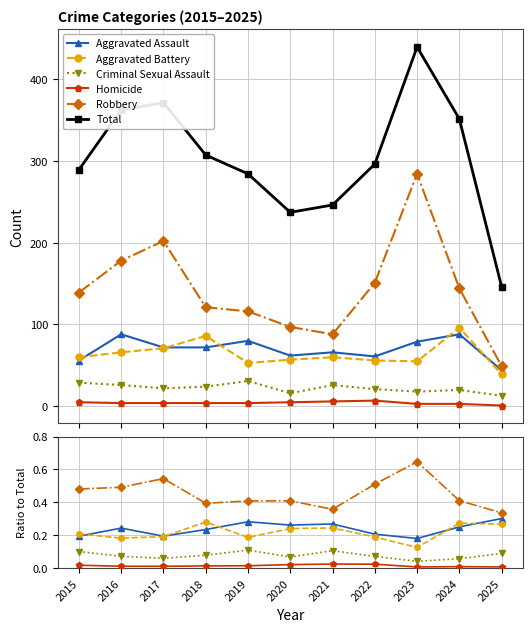

Is the value of Criminal Sexual Assault at 2020 greater than the value of Aggravated Assault at 2025?

No